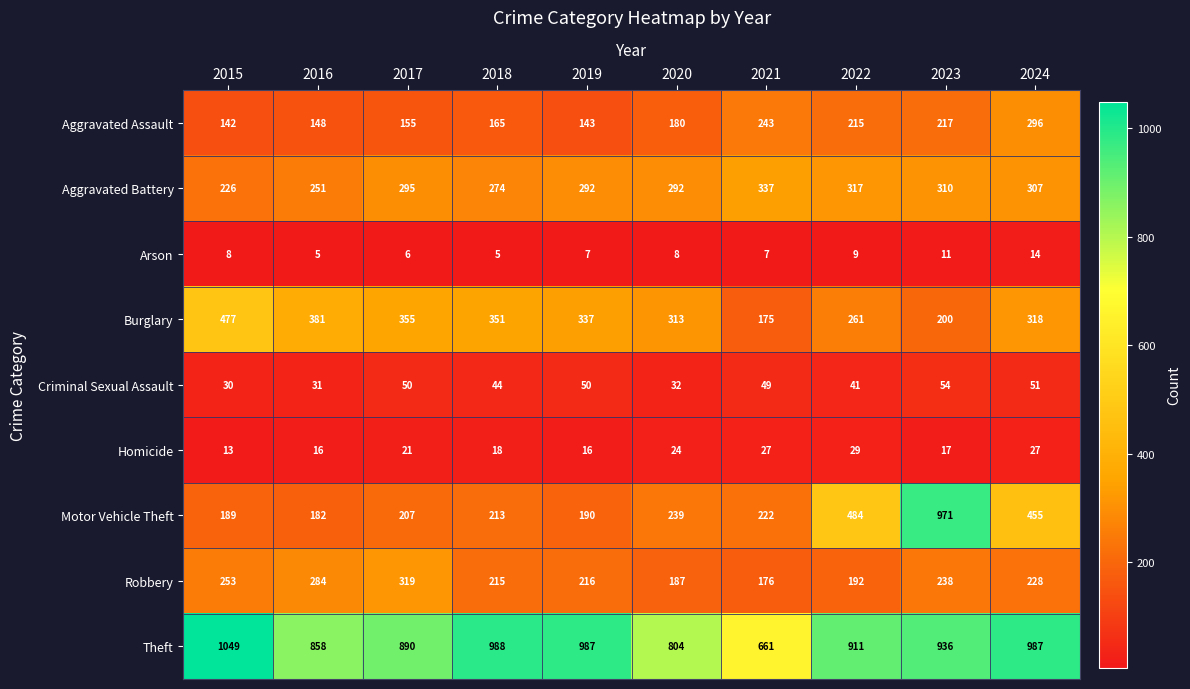

The value of Theft at 2017 is 890. True or false?

True